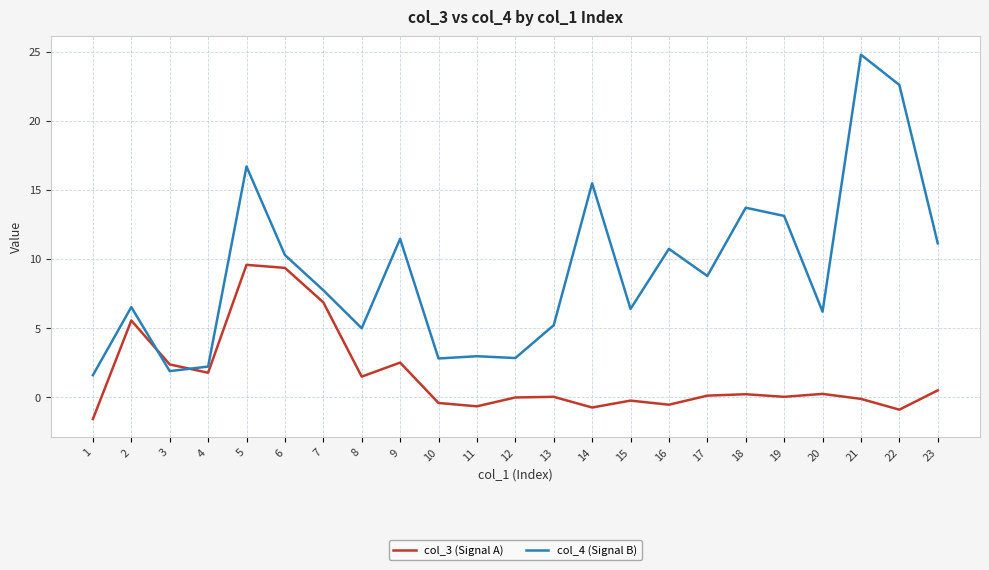

Which series changed the most between 1 and 9?

col_4 (Signal B)